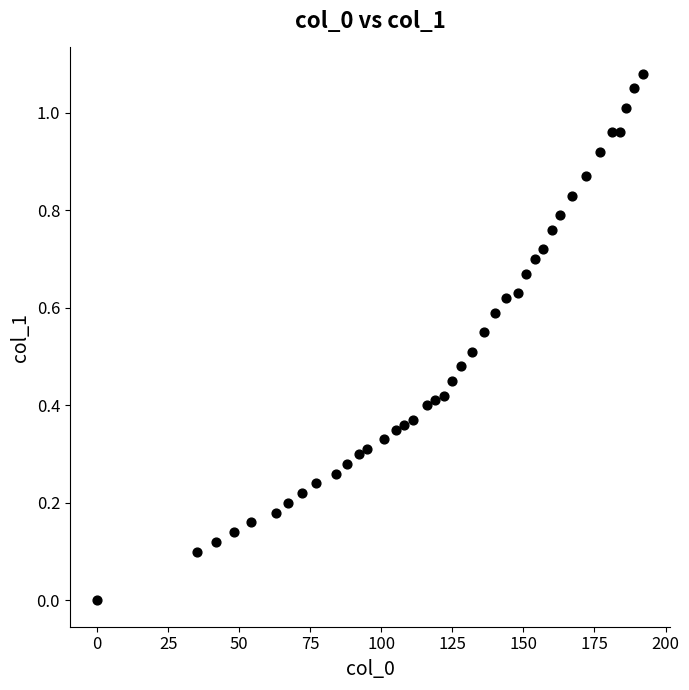

What is the range of X values (max minus min)?

192.0